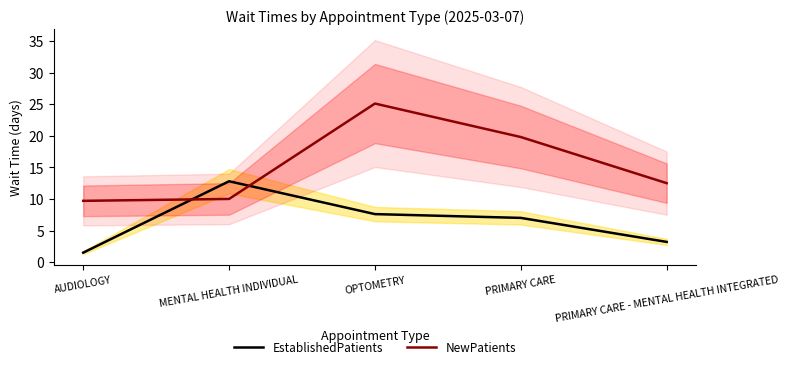

How many data points in EstablishedPatients are above 7?

2